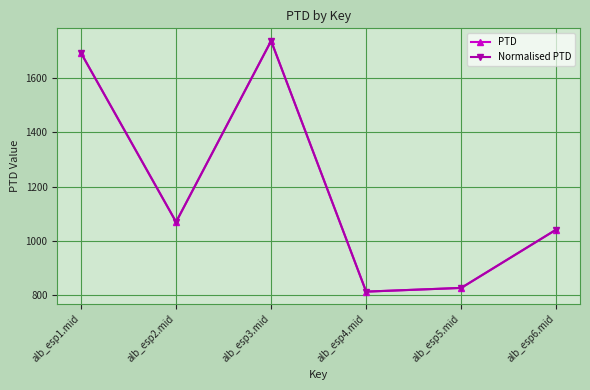

What is the highest value of the Normalised PTD series?

1738.0